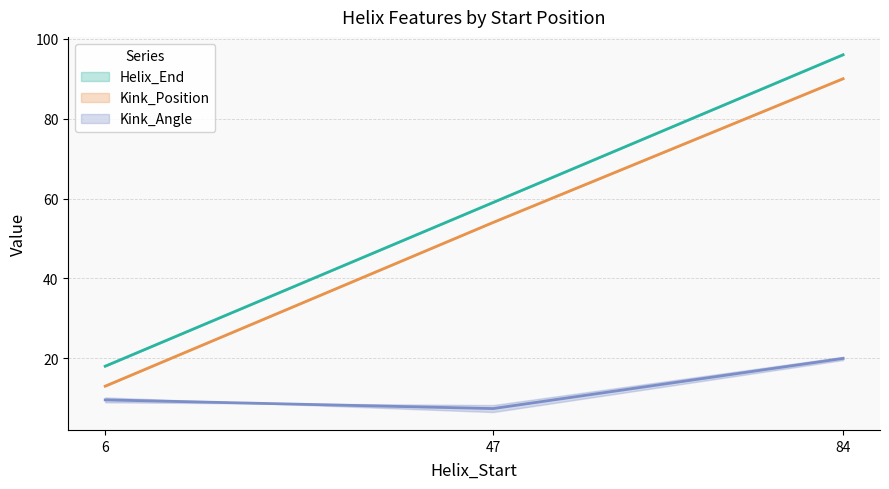

What is the difference between the maximum and minimum values in the Kink_Angle series?

13.8